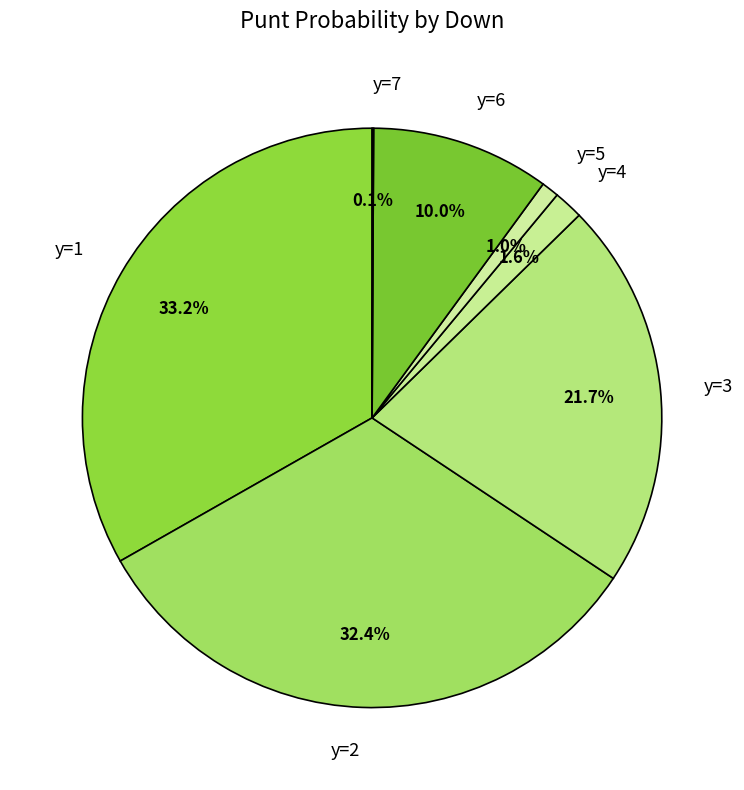

Which has a higher value, y=4 or y=1?

y=1